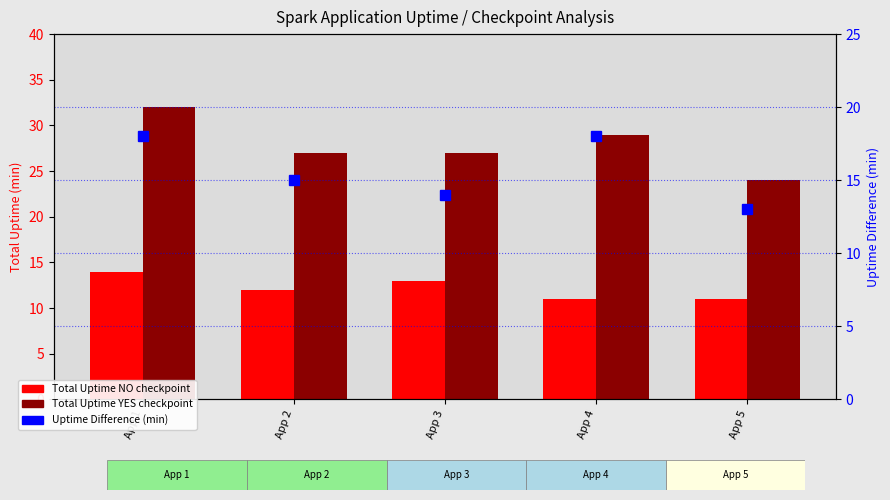

What is the value of the Total Uptime NO checkpoint bar at the 3rd from the left?

13